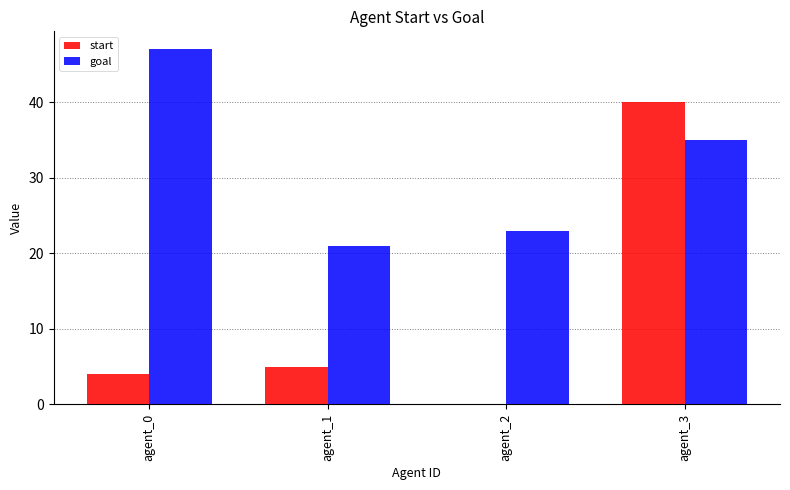

True or false: start has a value of 11 at agent_3.

False